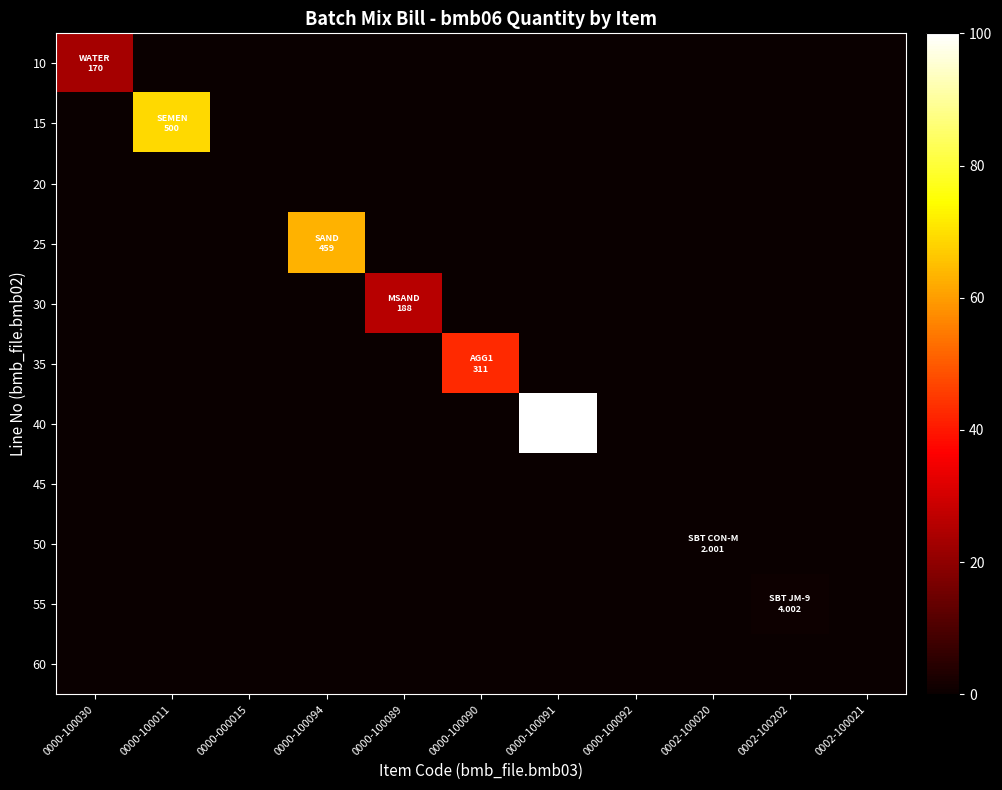

How many categories are shown in the chart?

11